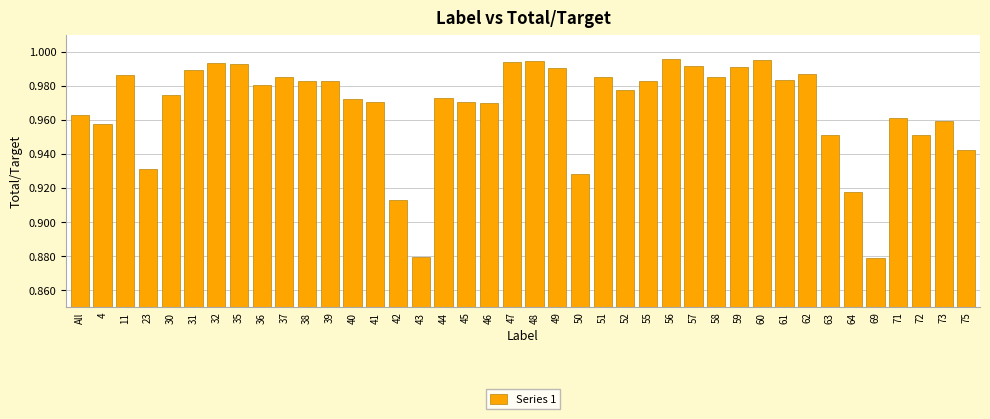

What is the label of the 23rd bar from the left?

50